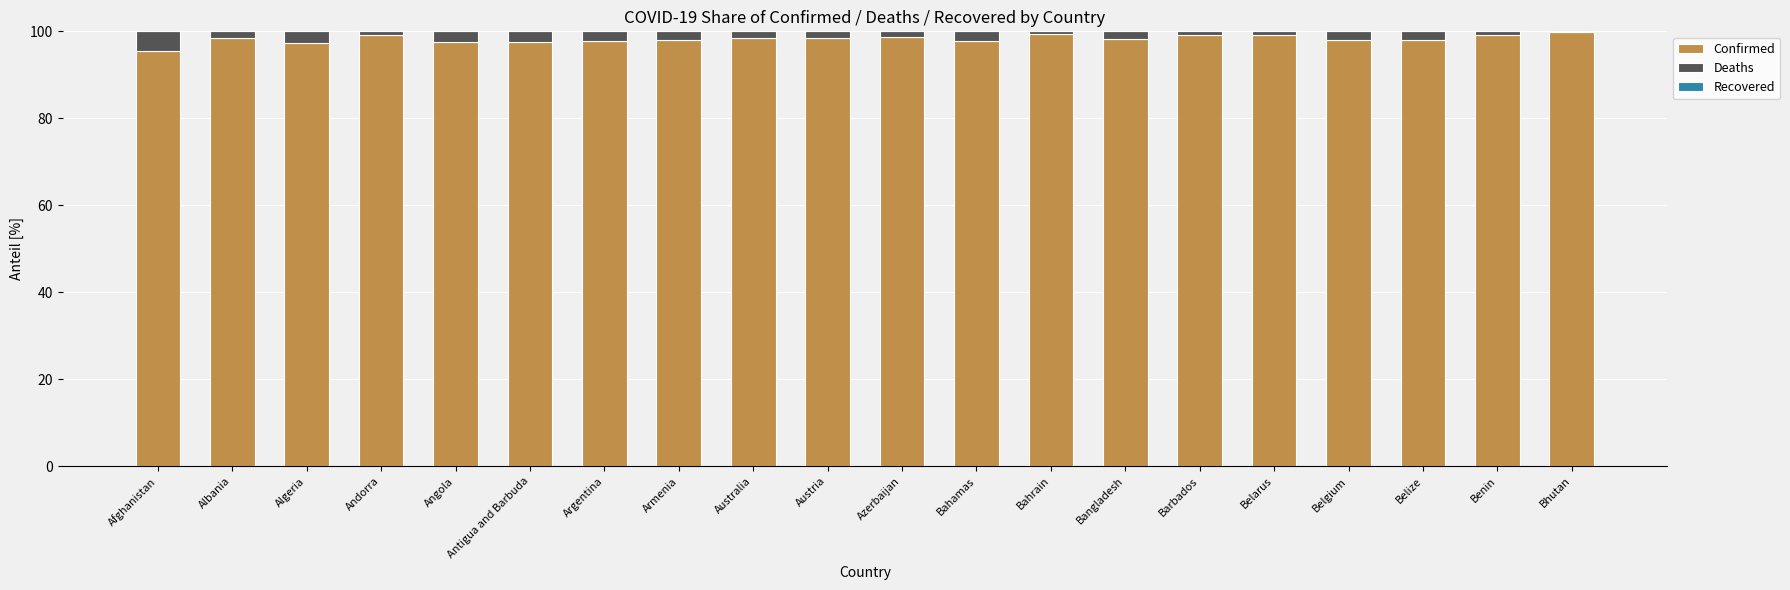

Is it true that Confirmed equals 60.4 at Bahrain?

False